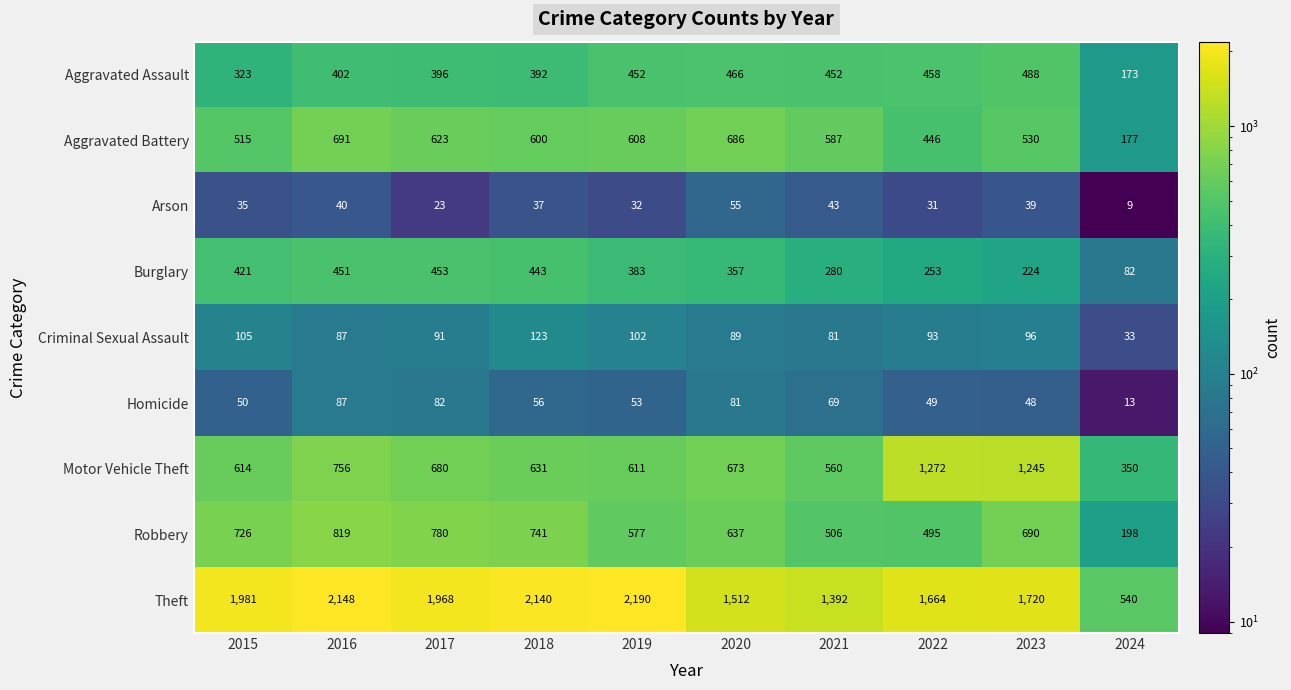

True or false: Robbery has a value of 637 at 2020.

True